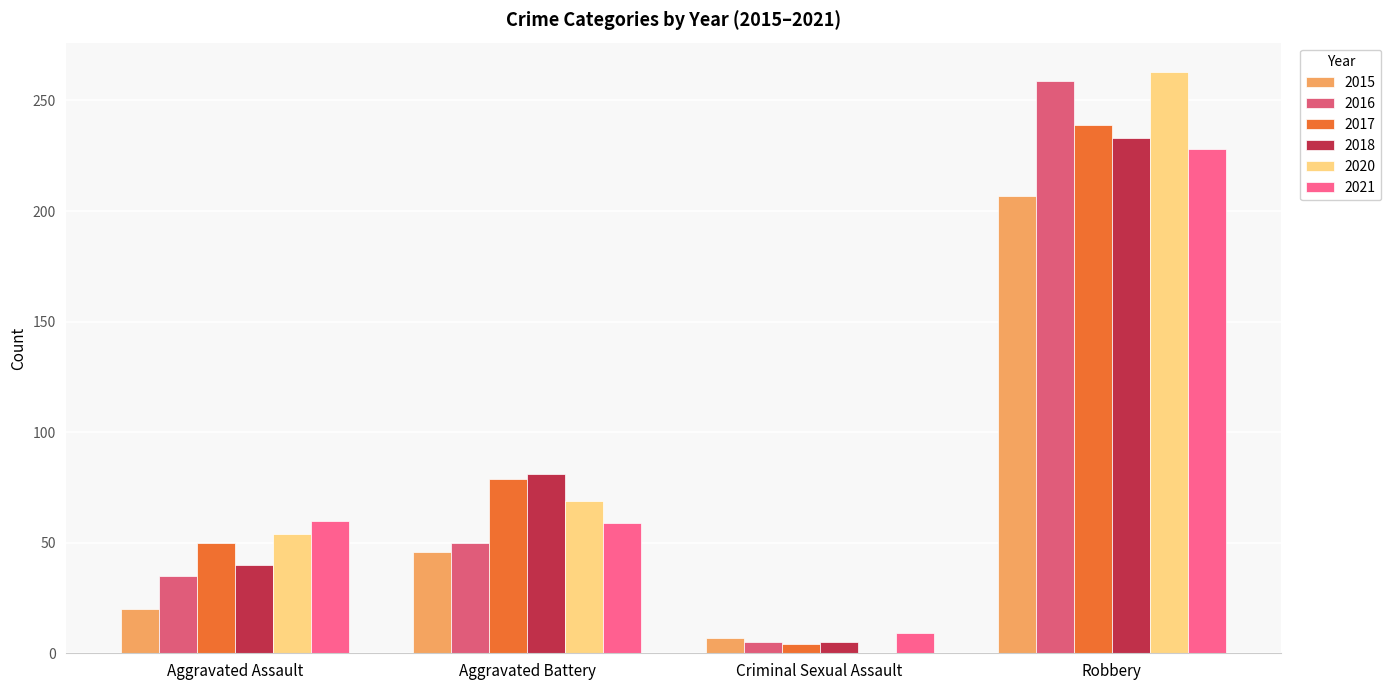

Rank the series at Aggravated Battery from highest to lowest value.

2018, 2017, 2020, 2021, 2016, 2015